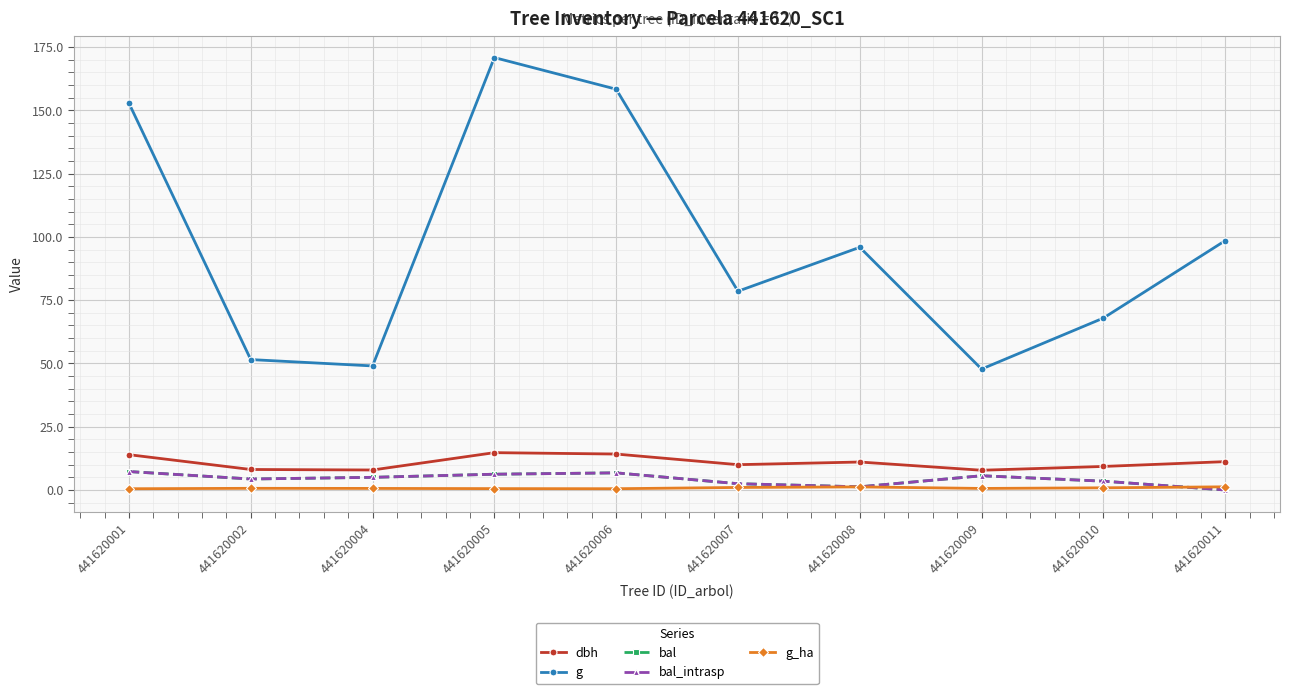

The dbh series shows 3.9 at 441620009. True or false?

False